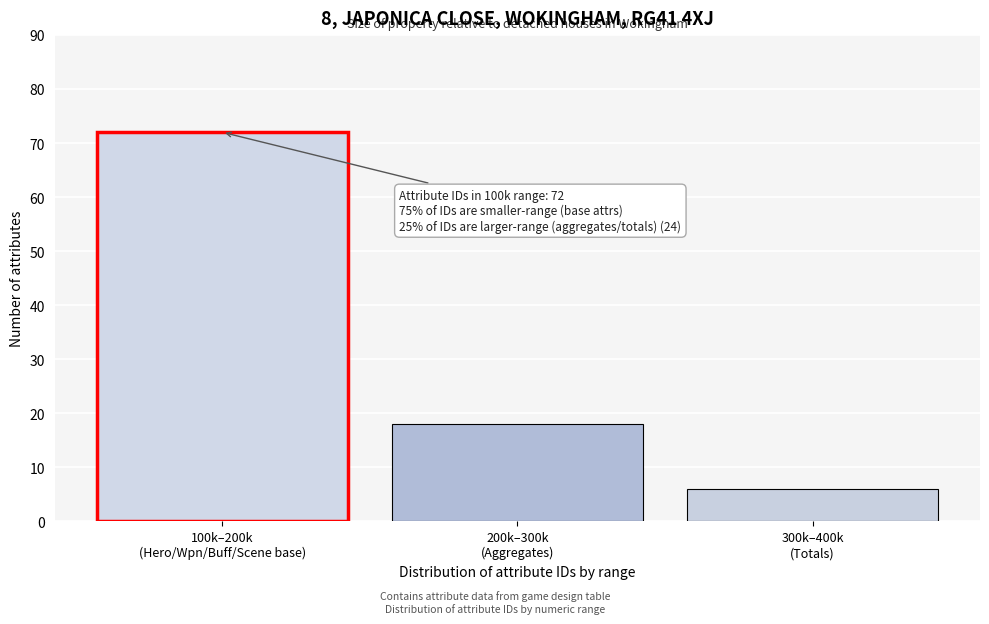

Reading right to left, list all the values displayed in this chart.

6	18	72